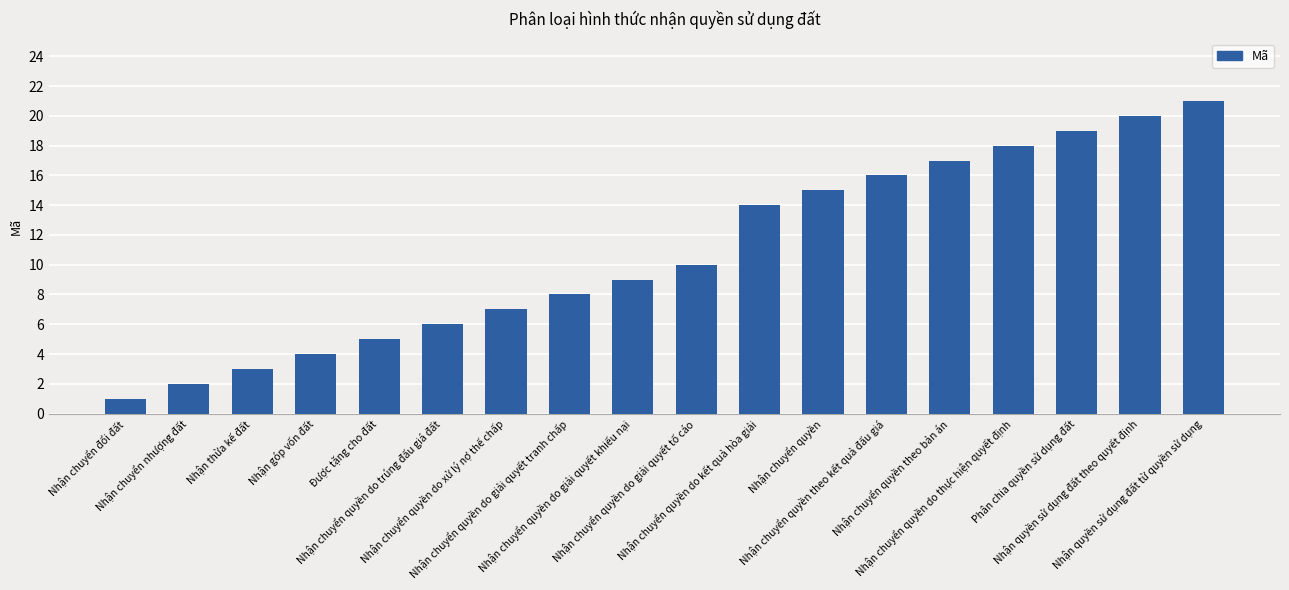

What is the difference between the values at Nhận chuyển quyền and Nhận chuyển quyền do thực hiện quyết định?

3